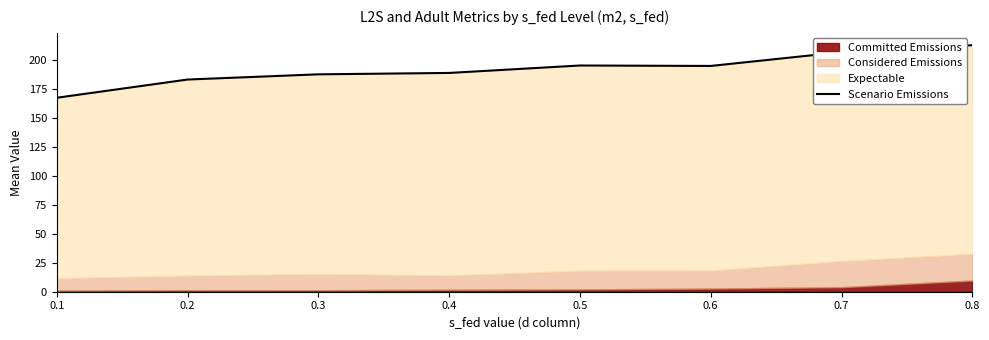

How many points are higher than both their immediate neighbors (excluding endpoints)?

1